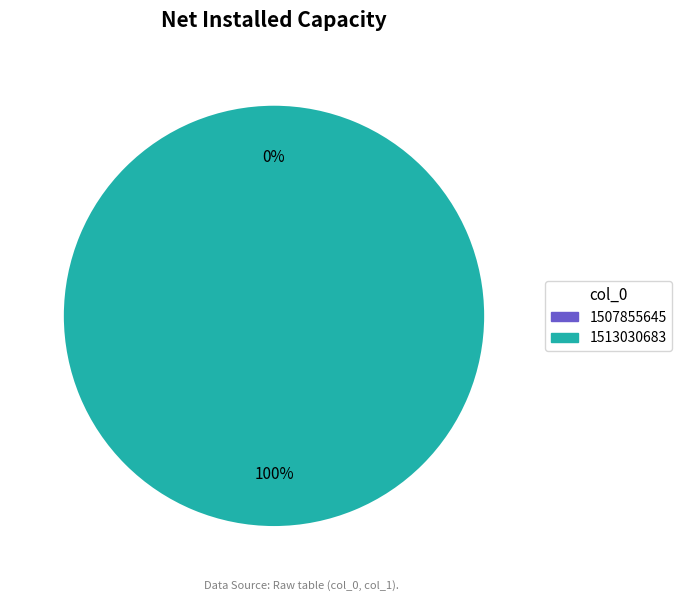

To the nearest percent, what portion does 1513030683 represent?

100%